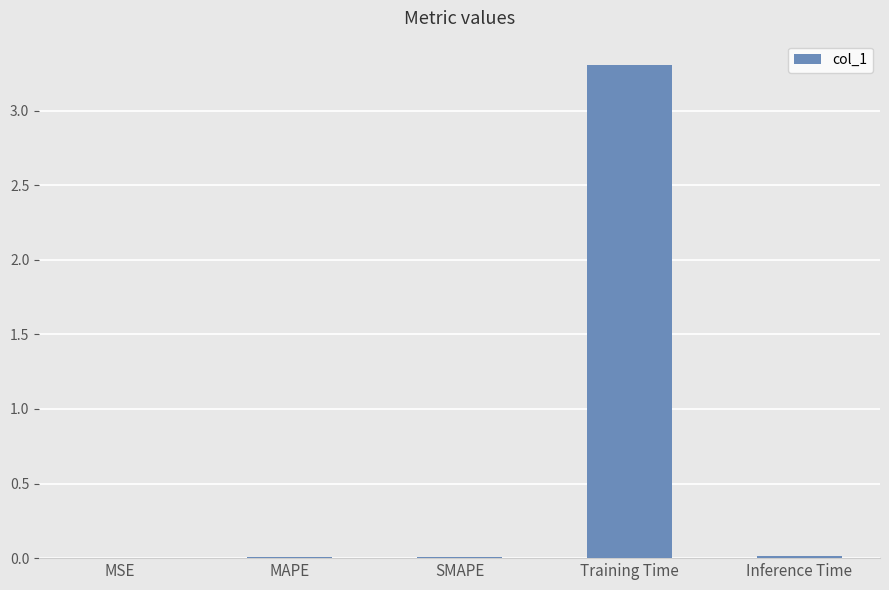

What is the sum of the values at MAPE and Training Time?

3.3